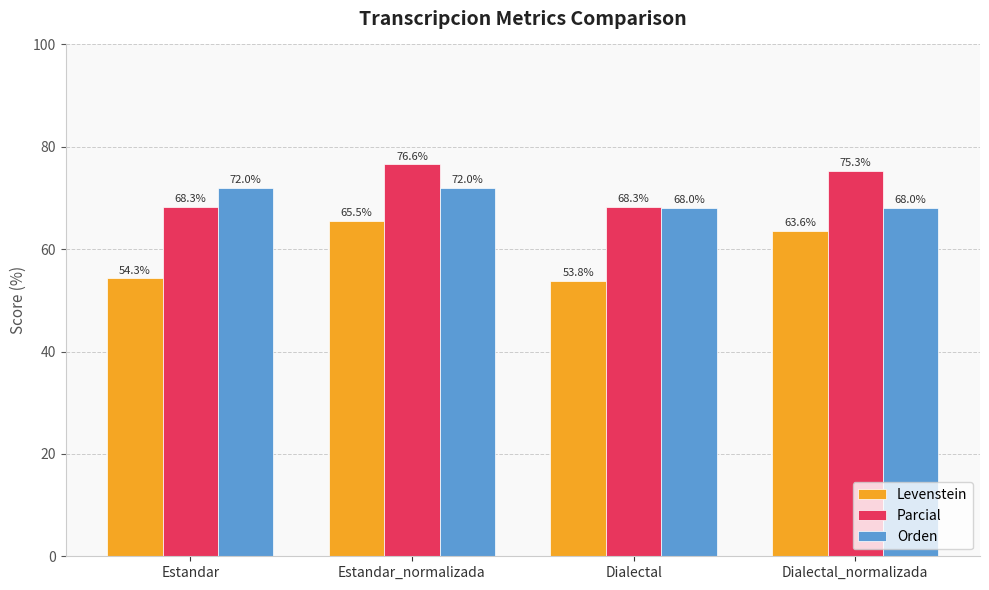

What is the maximum value shown in the chart?

76.6